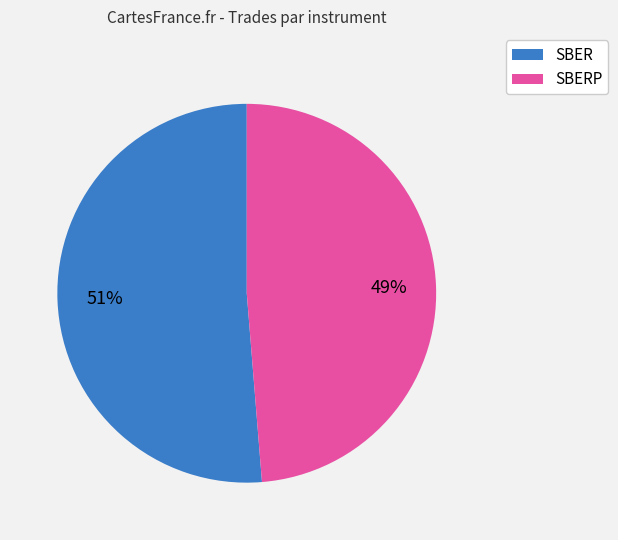

Combined, do SBERP and SBER account for over 50%?

Yes